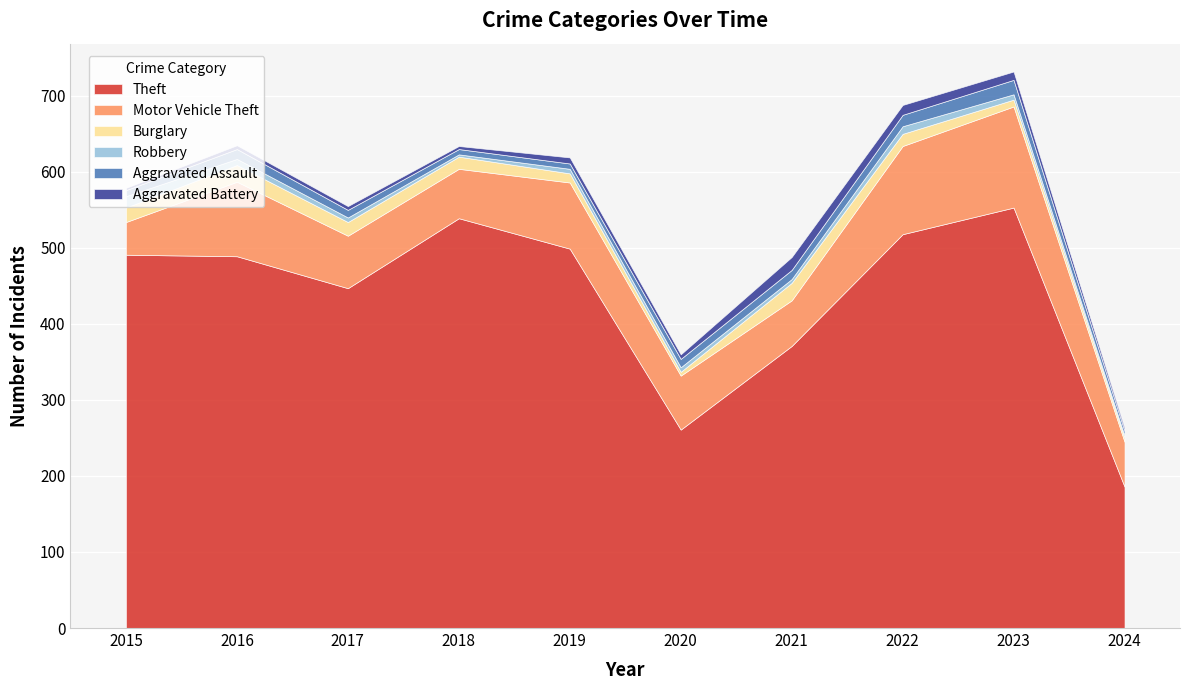

What is the sum of the Burglary values at 2023 and 2021?

32